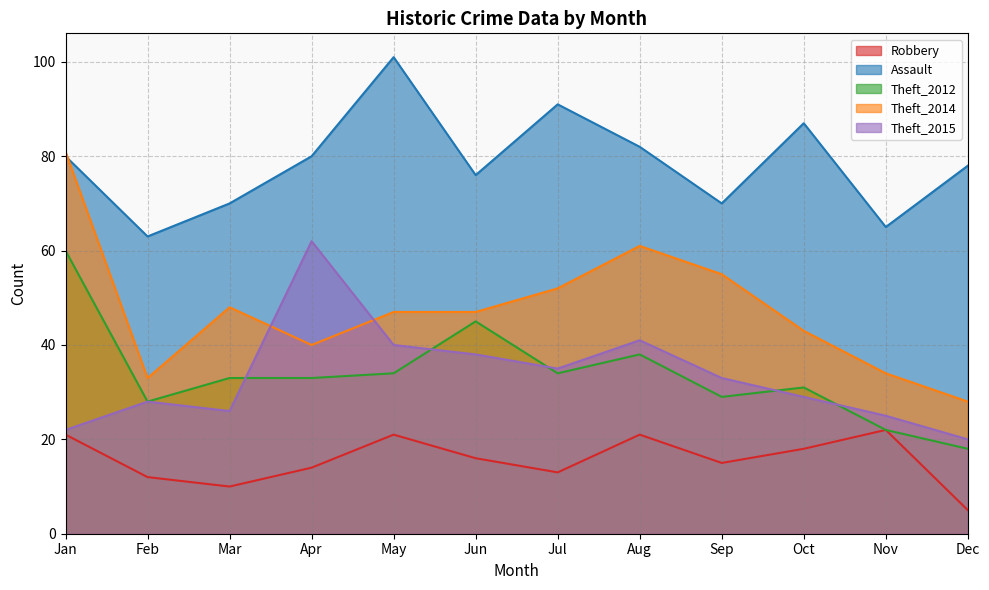

What is the difference between the Robbery values at Aug and Dec?

16